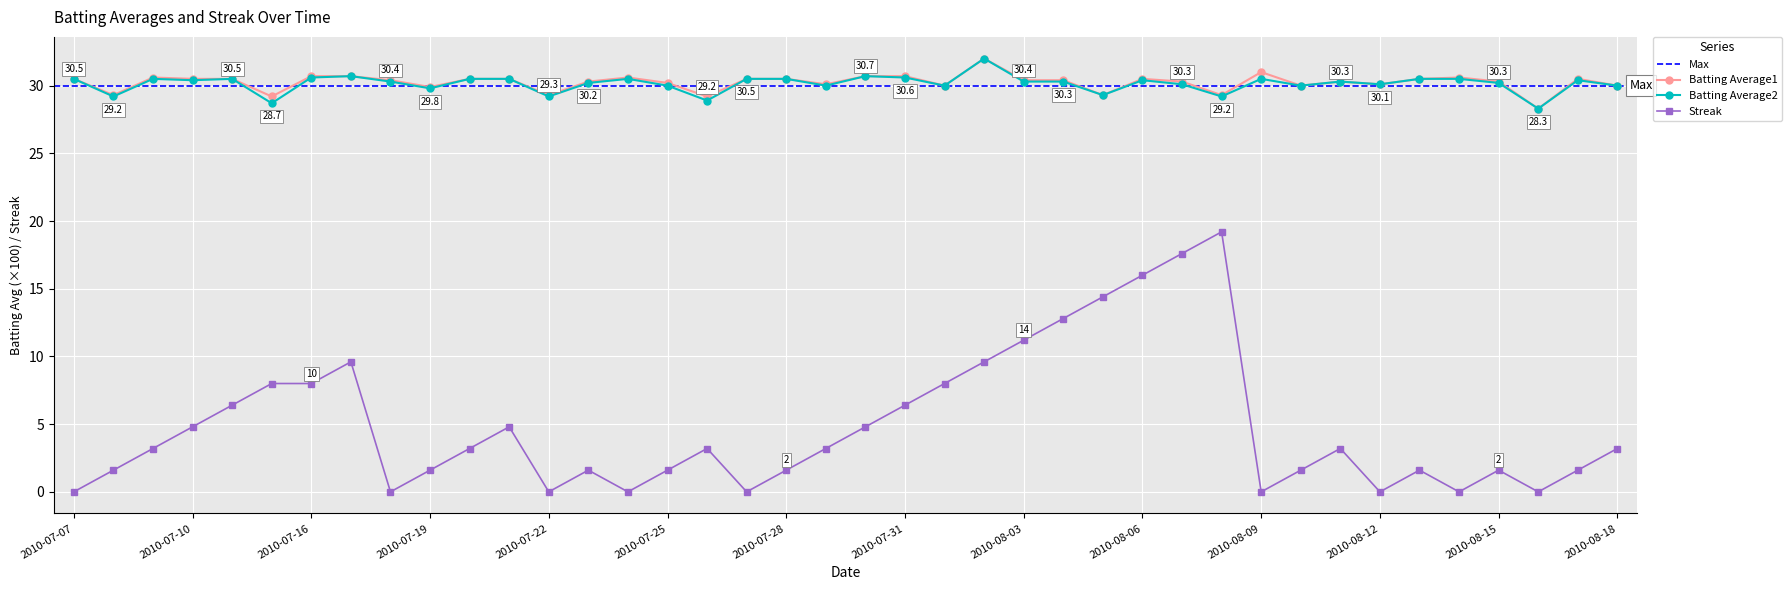

Is this an area chart (filled region under the line)?

No